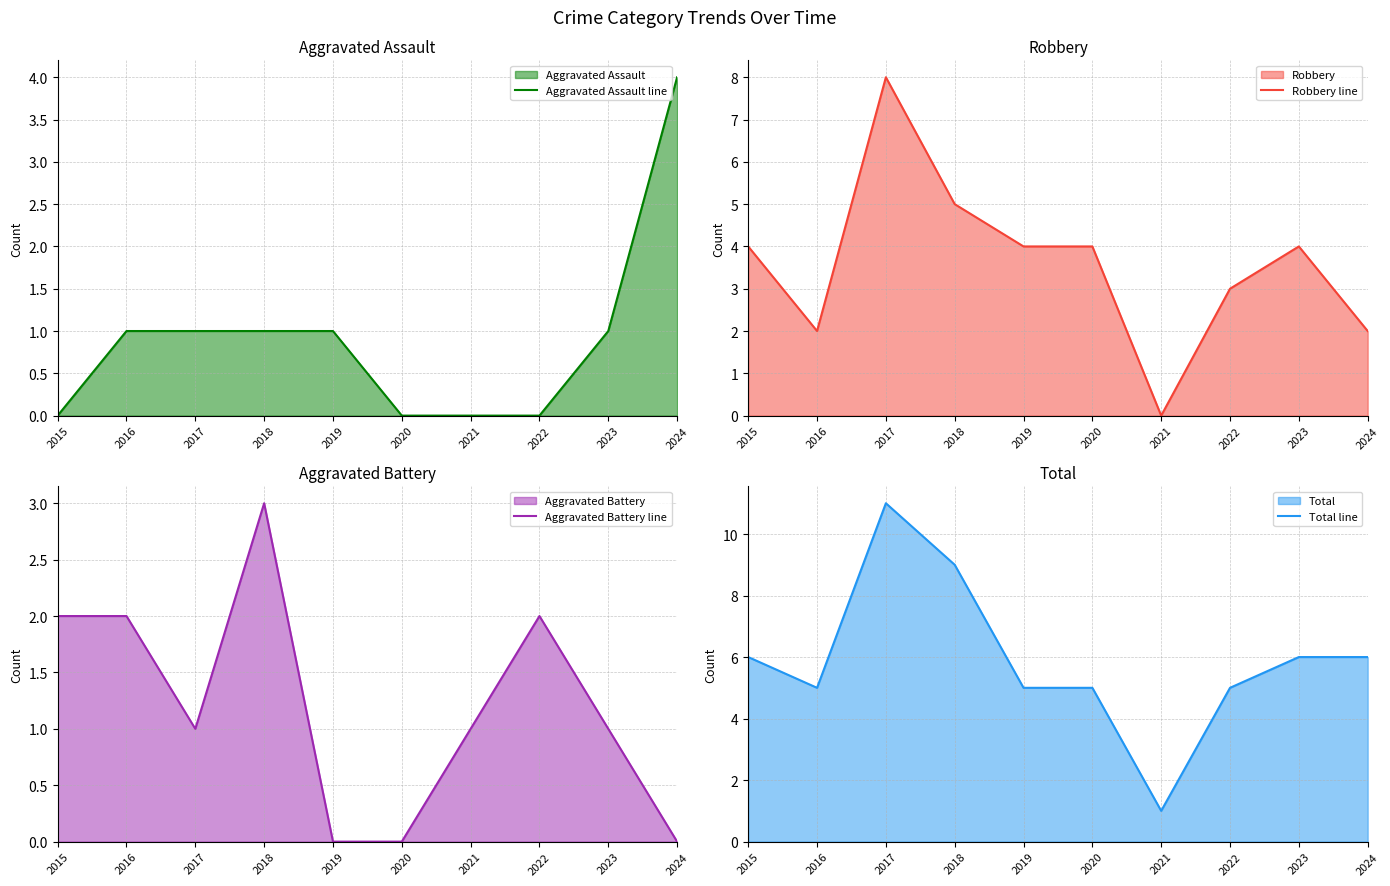

At which label is Total line closest to 6?

2015